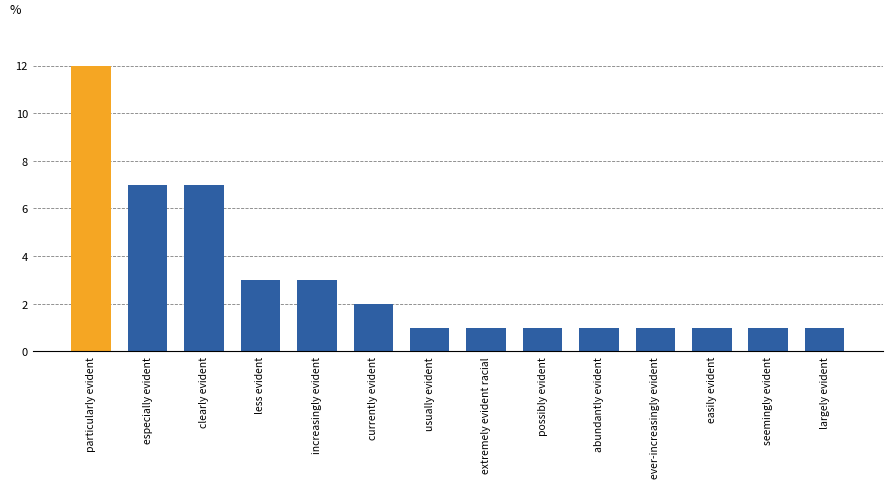

How many data points does each series have?

14